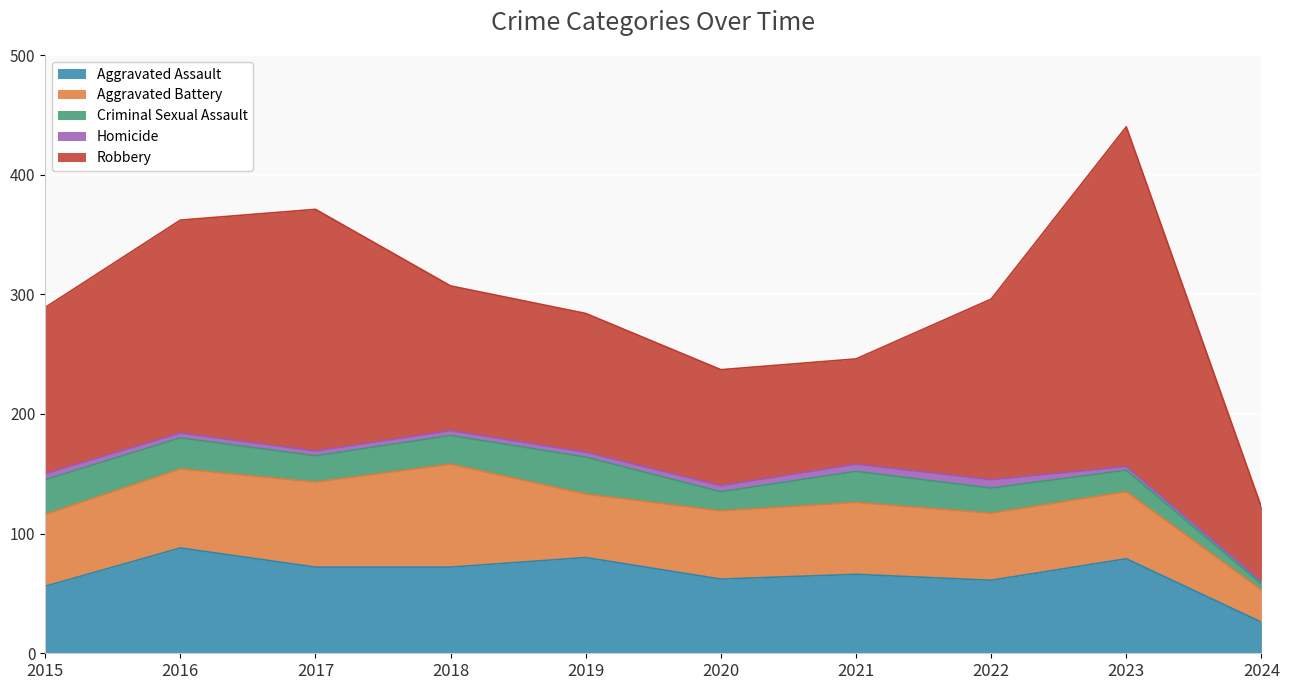

List the series in order of their peak value, lowest first.

Homicide, Criminal Sexual Assault, Aggravated Battery, Aggravated Assault, Robbery